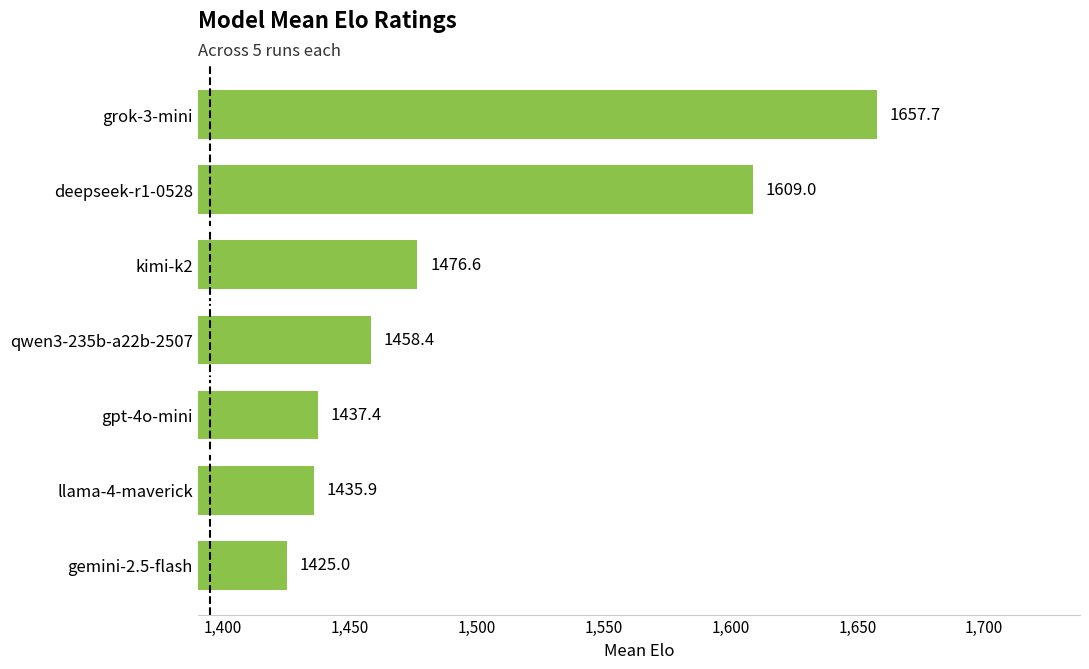

What is the smallest value displayed?

1425.0